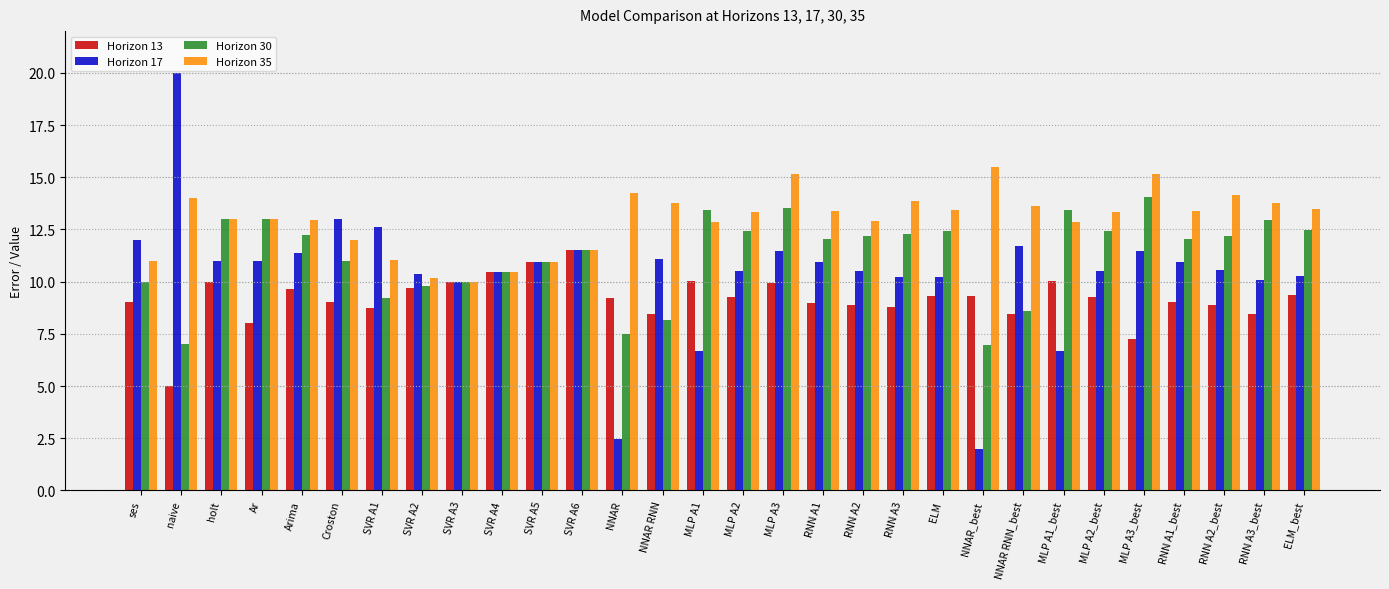

What is the total value across all series at MLP A3?

50.1